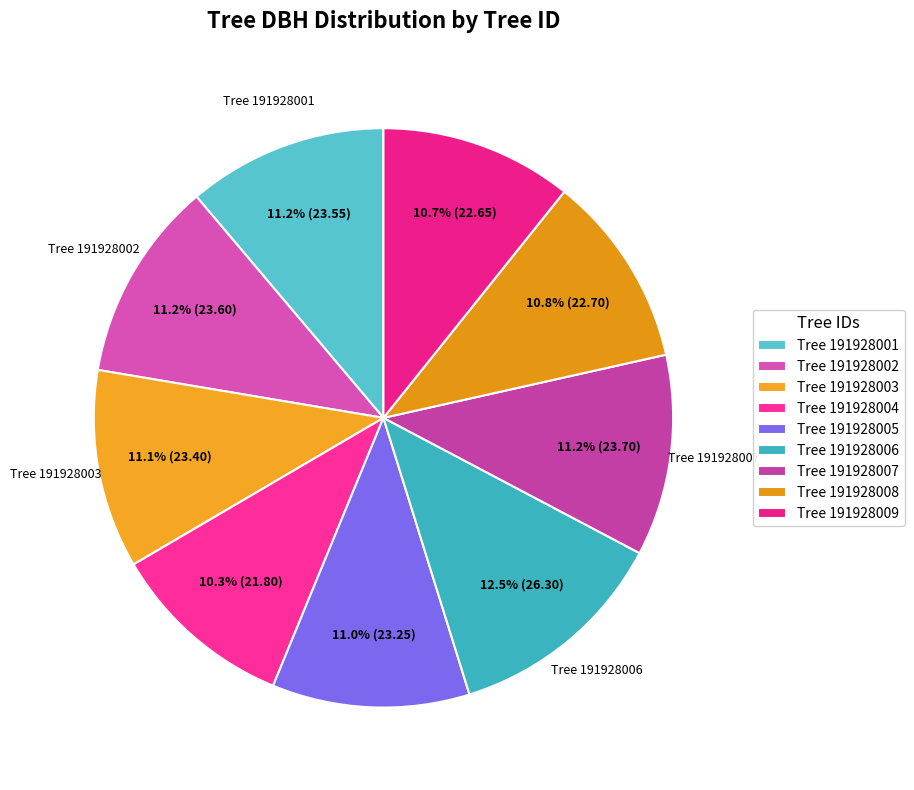

How many slices are in this pie chart?

9